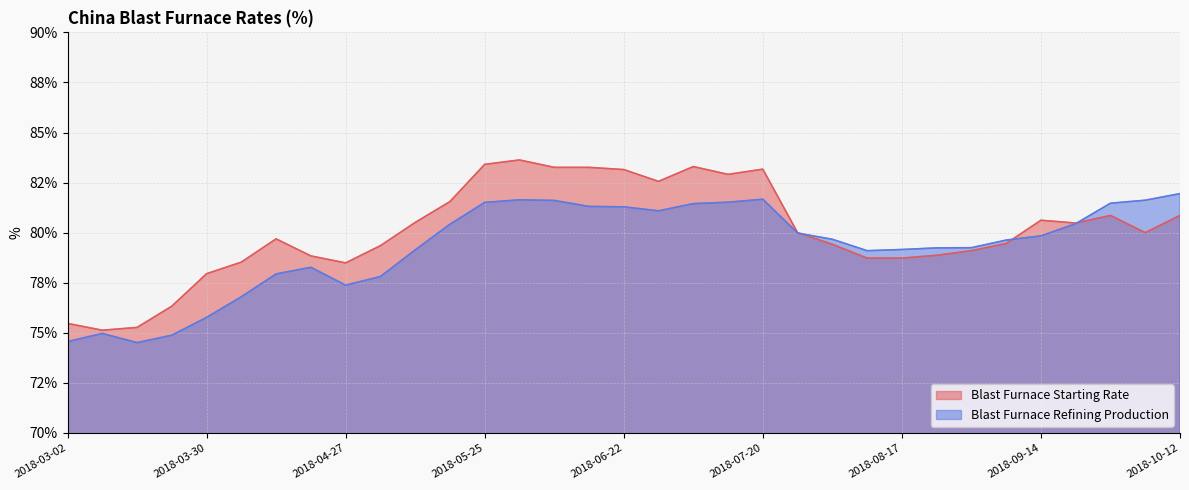

The Blast Furnace Refining Production series shows 75.8 at 2018-03-30. True or false?

True